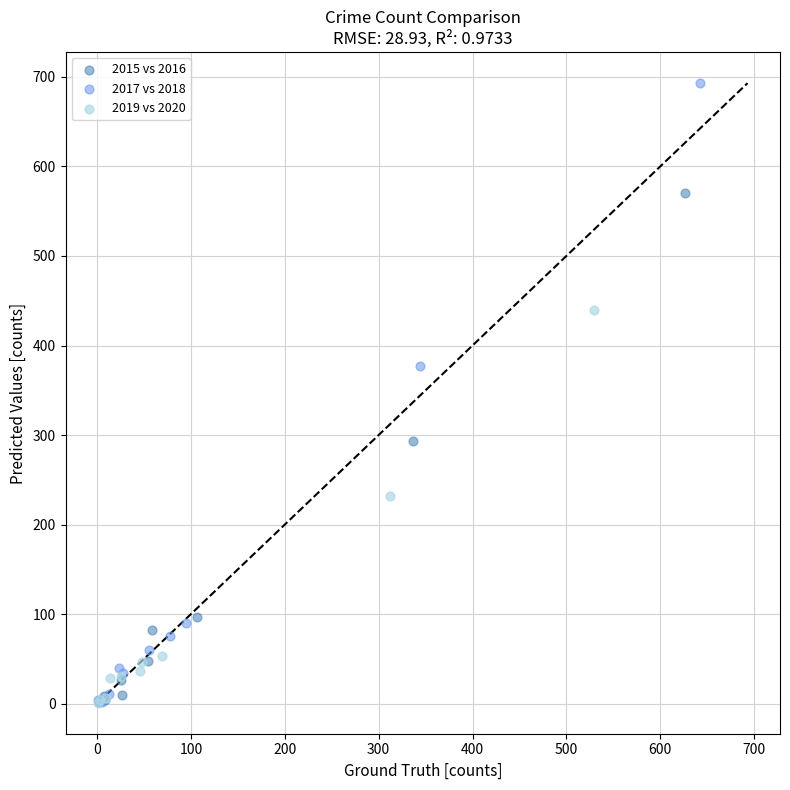

Which series has the largest Y range (max minus min)?

2017 vs 2018